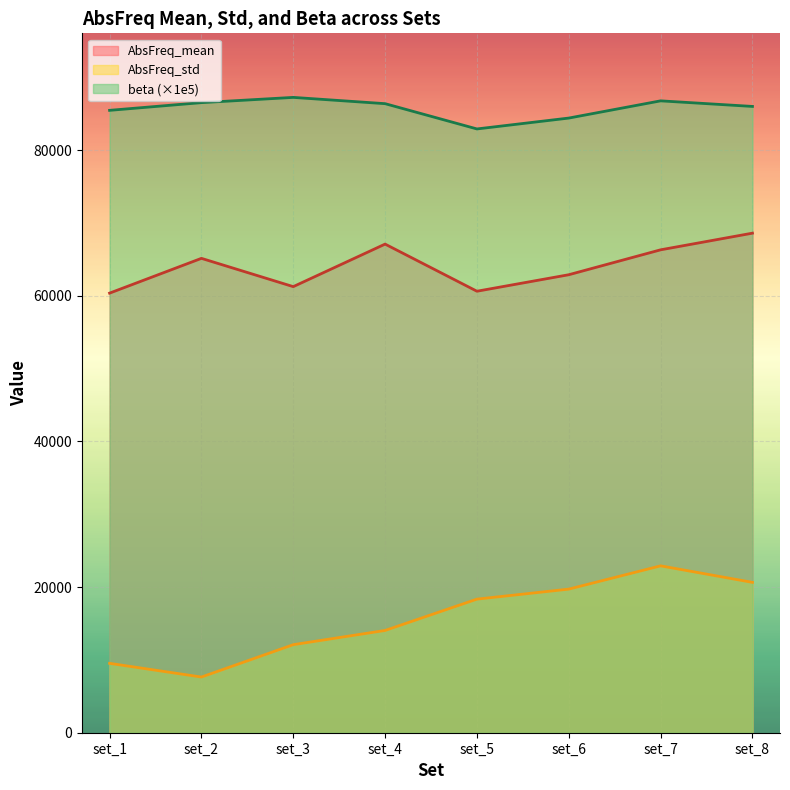

Which series has the widest spread of values?

AbsFreq_std